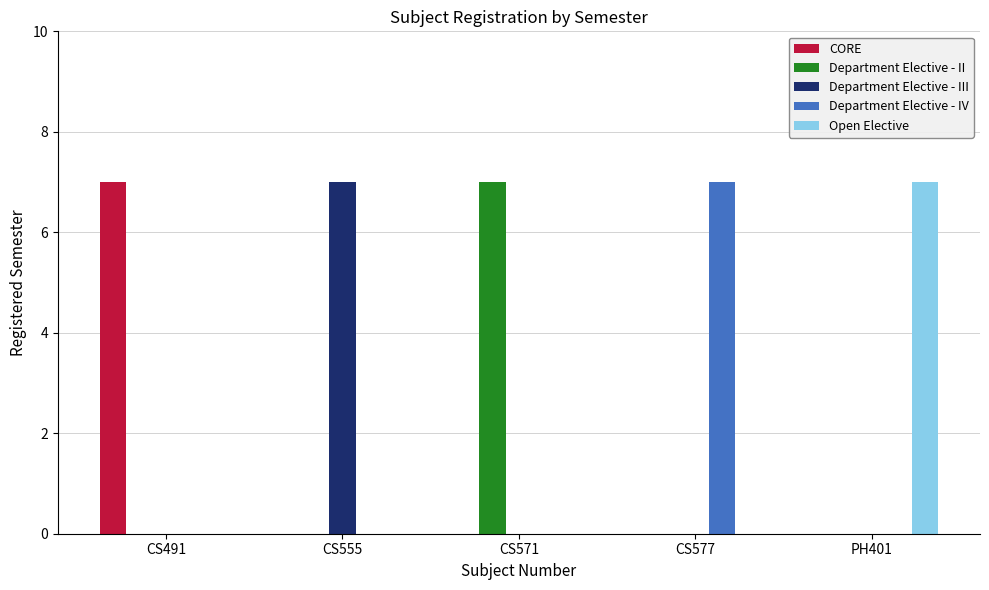

What is the total value across all series at CS491?

7